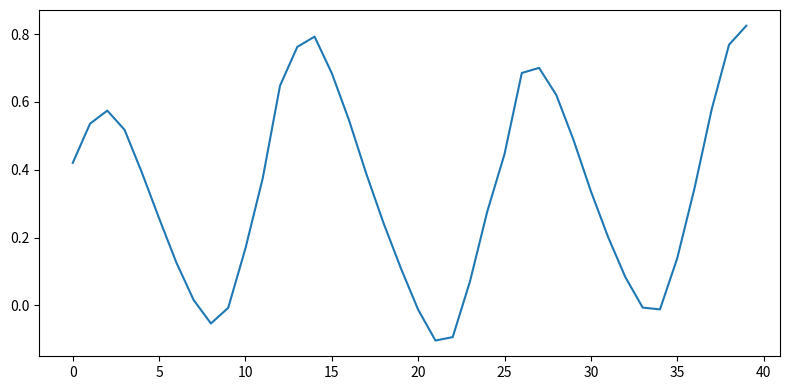

Reading right to left, extract all data points from this chart.

0.8	0.8	0.6	0.3	0.1	-0.0	-0.0	0.1	0.2	0.3	0.5	0.6	0.7	0.7	0.4	0.3	0.1	-0.1	-0.1	-0.0	0.1	0.2	0.4	0.5	0.7	0.8	0.8	0.6	0.4	0.2	-0.0	-0.1	0.0	0.1	0.3	0.4	0.5	0.6	0.5	0.4